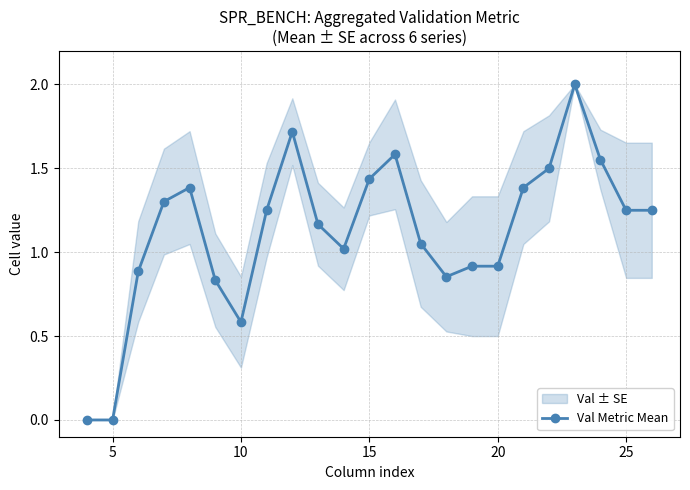

What is the highest value of the Val Metric Mean series?

2.0